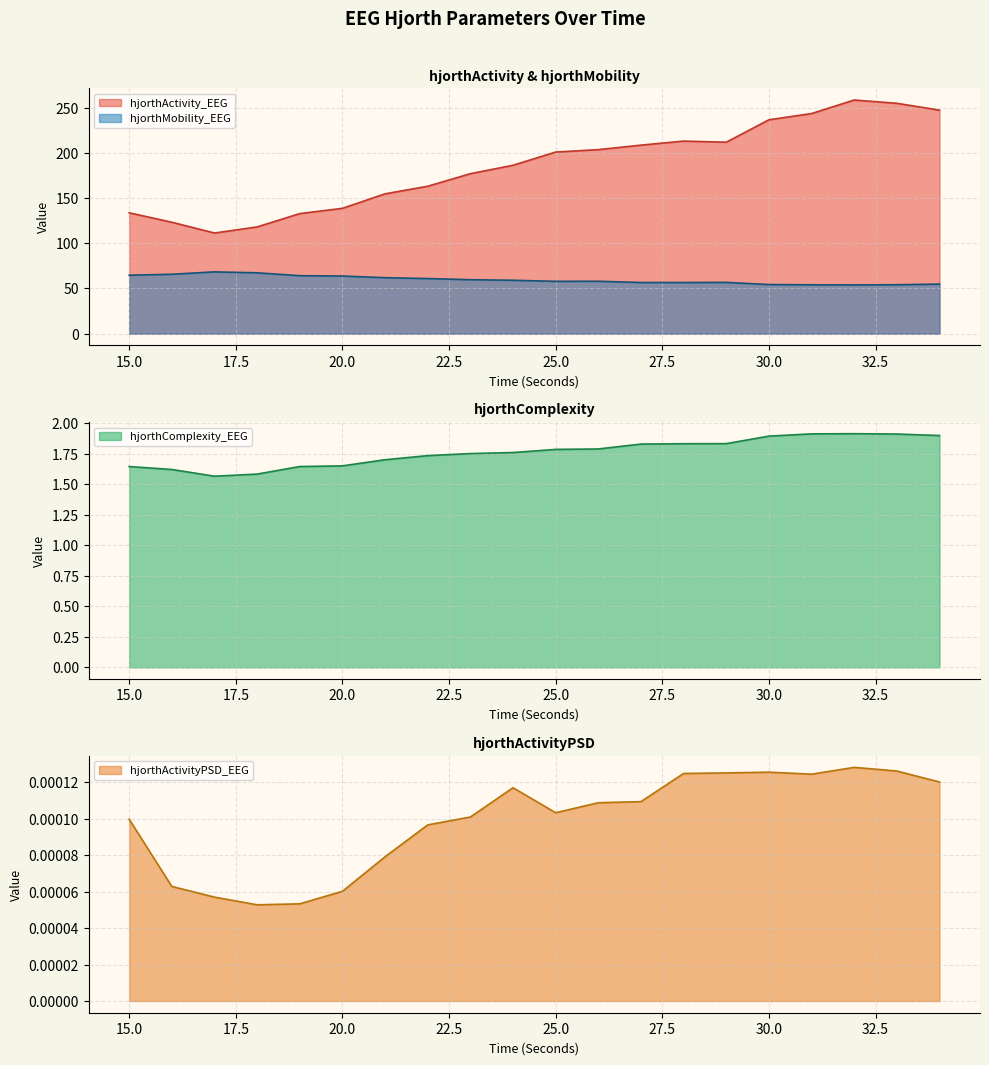

Which label corresponds to the smallest value in the chart?

18